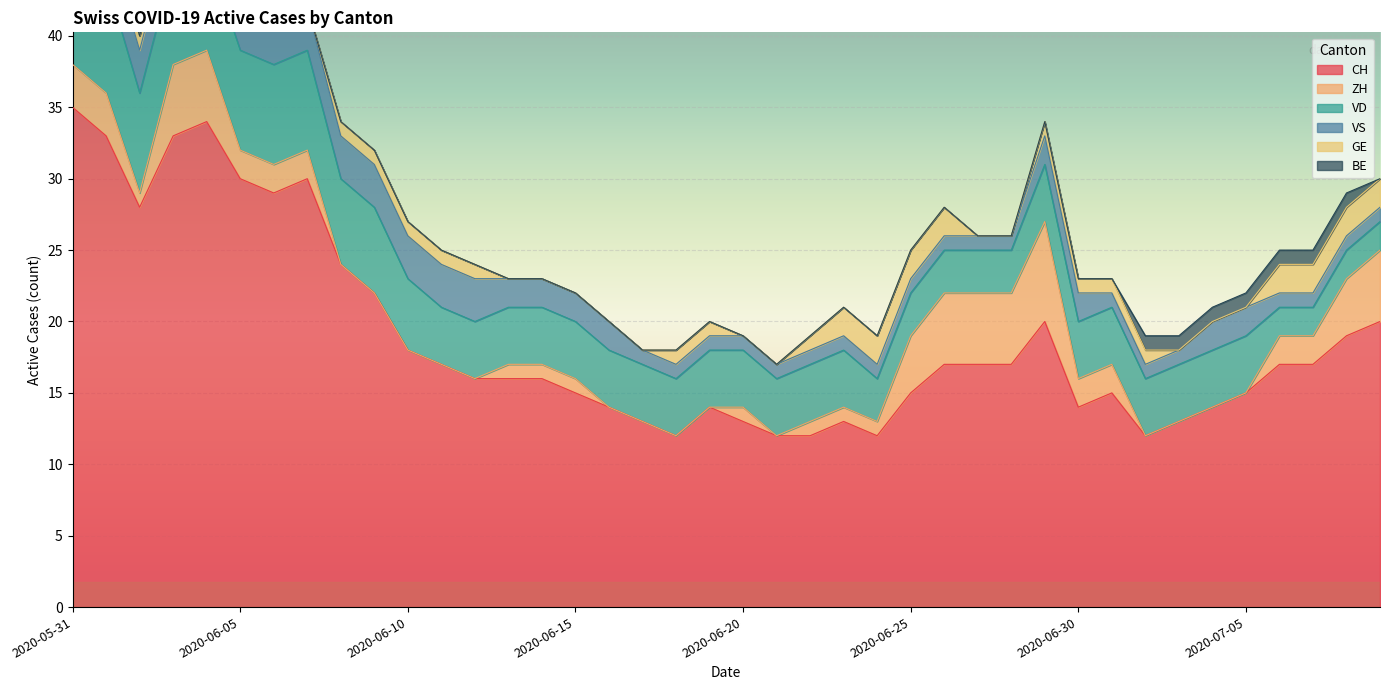

The ZH series shows 3 at 2020-07-03. True or false?

False